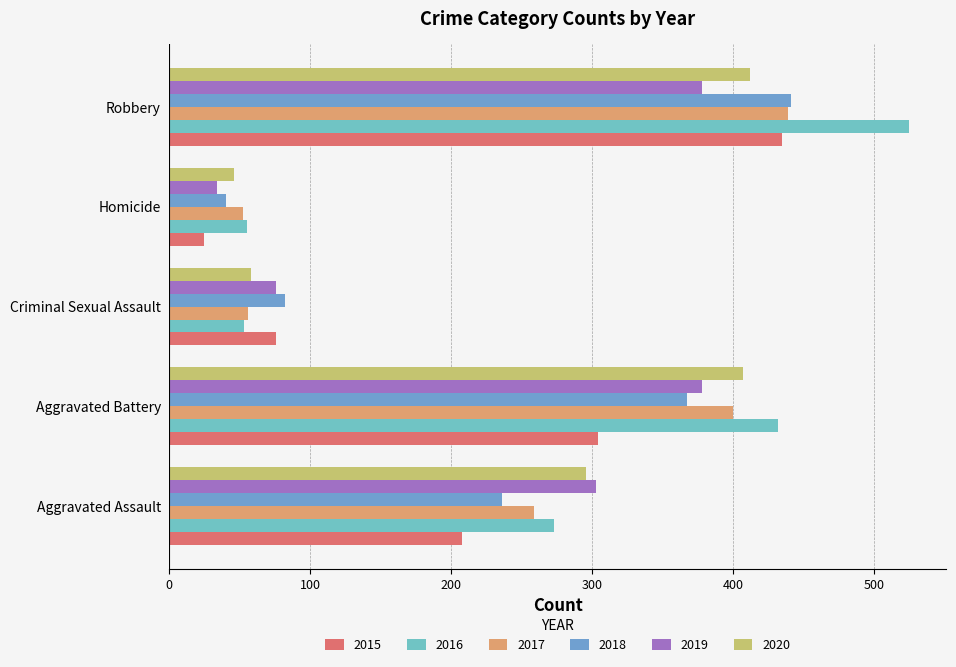

Count the number of data series in this chart.

6